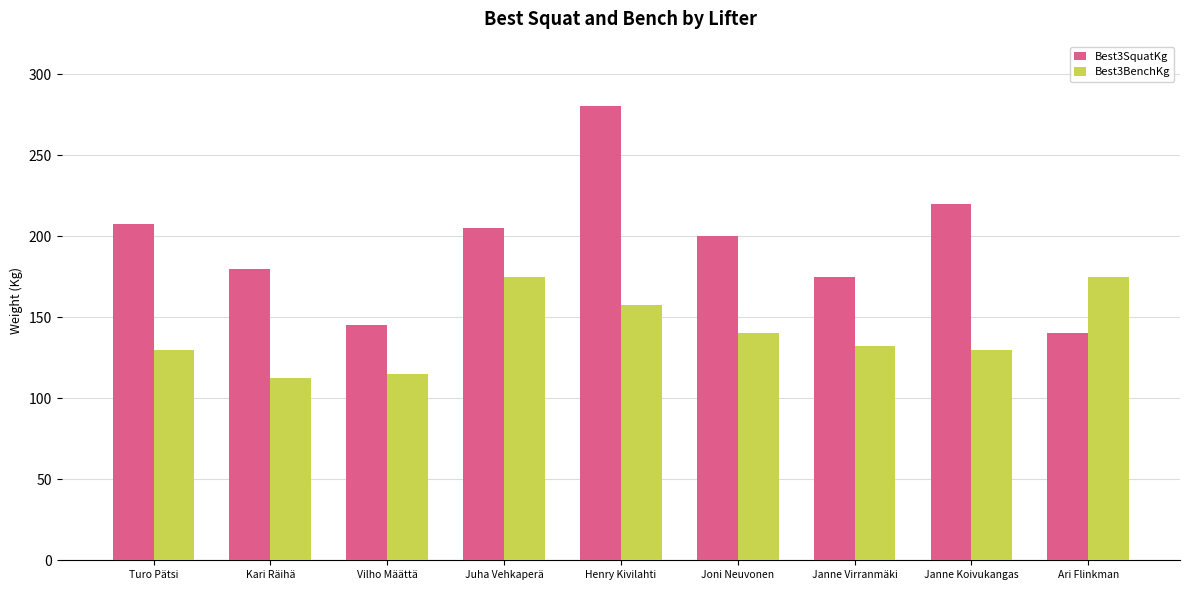

True or false: Best3SquatKg has a value of 175.0 at Janne Virranmäki.

True